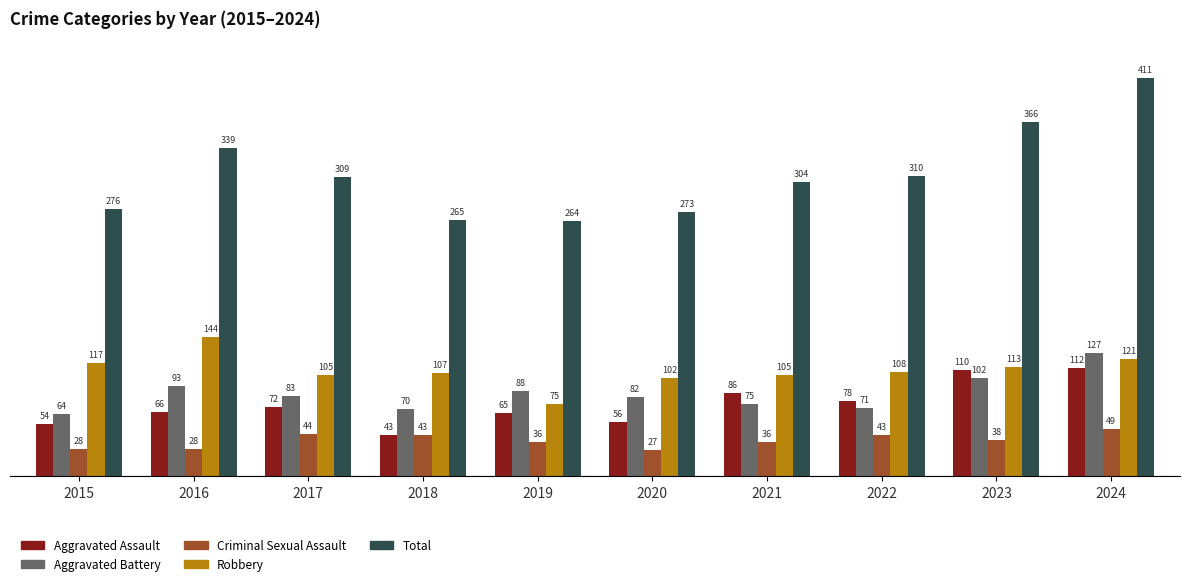

What is the difference between the highest and lowest values at 2016?

311